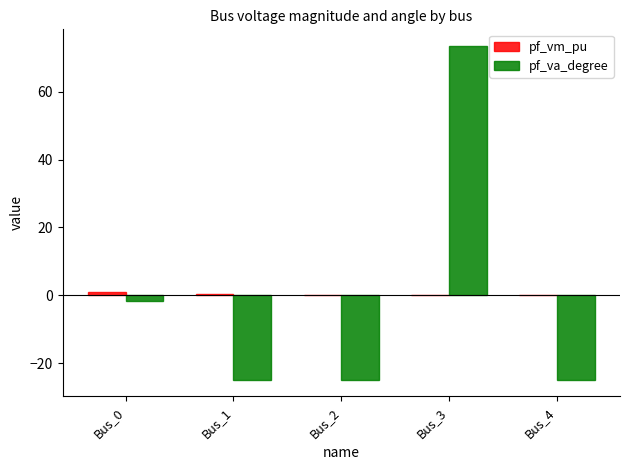

At which label does pf_va_degree reach its peak?

Bus_3